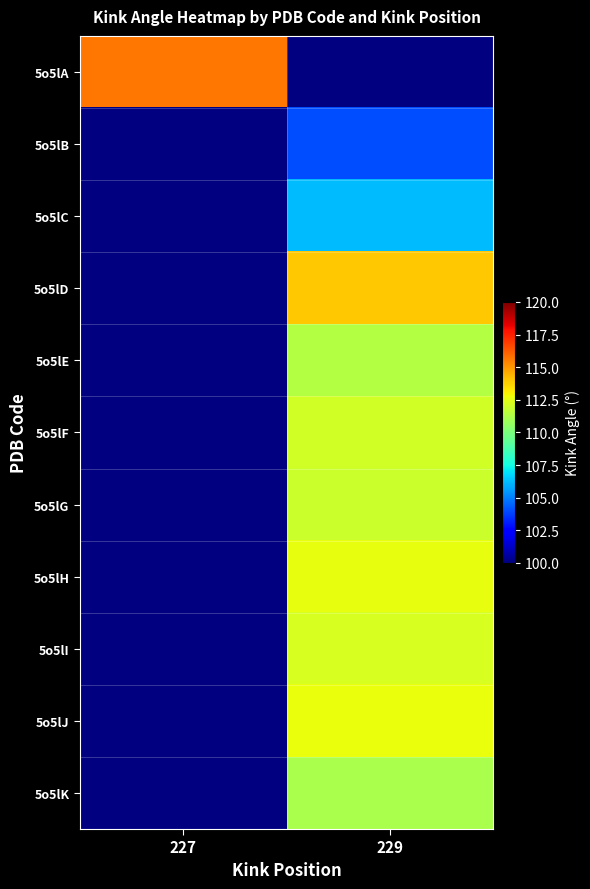

Rank the series at 227 from lowest to highest value.

5o5lA, 5o5lB, 5o5lC, 5o5lD, 5o5lE, 5o5lF, 5o5lG, 5o5lH, 5o5lI, 5o5lJ, 5o5lK